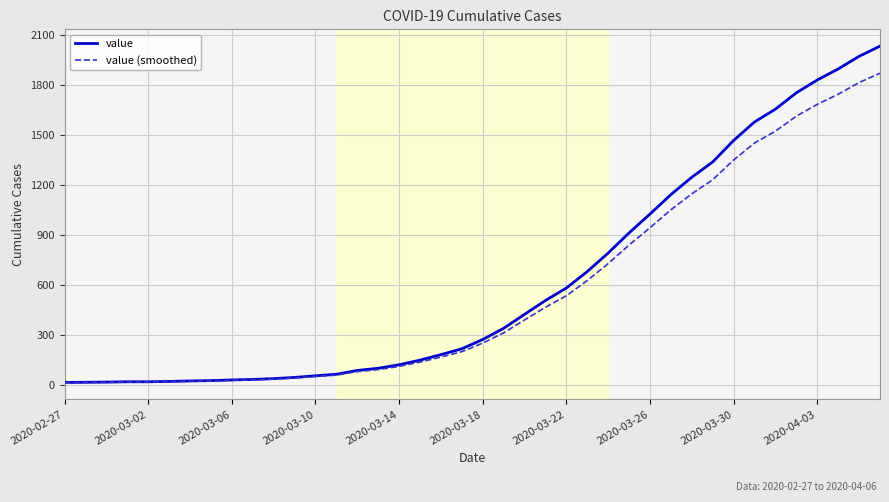

How many lines are shown in the chart?

2